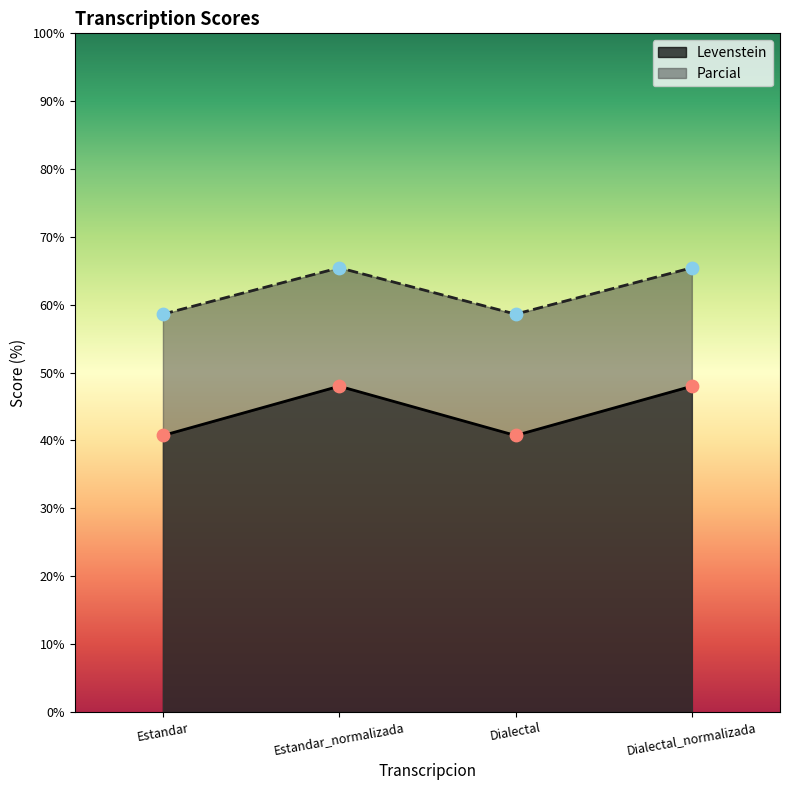

Which series reaches the minimum Y coordinate?

Levenstein